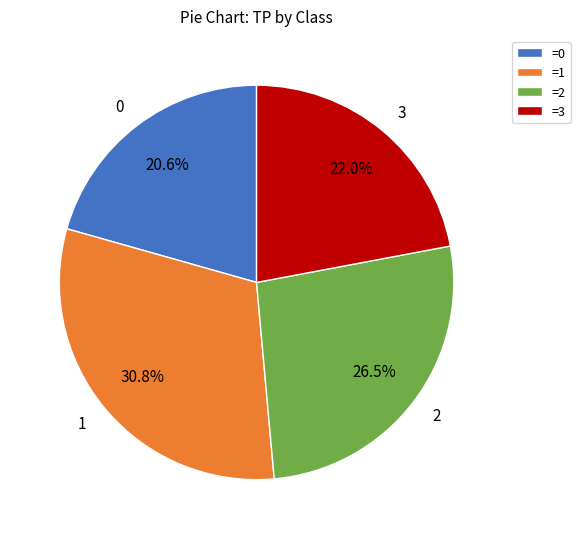

Is it true that 2 is 34% of the pie?

False